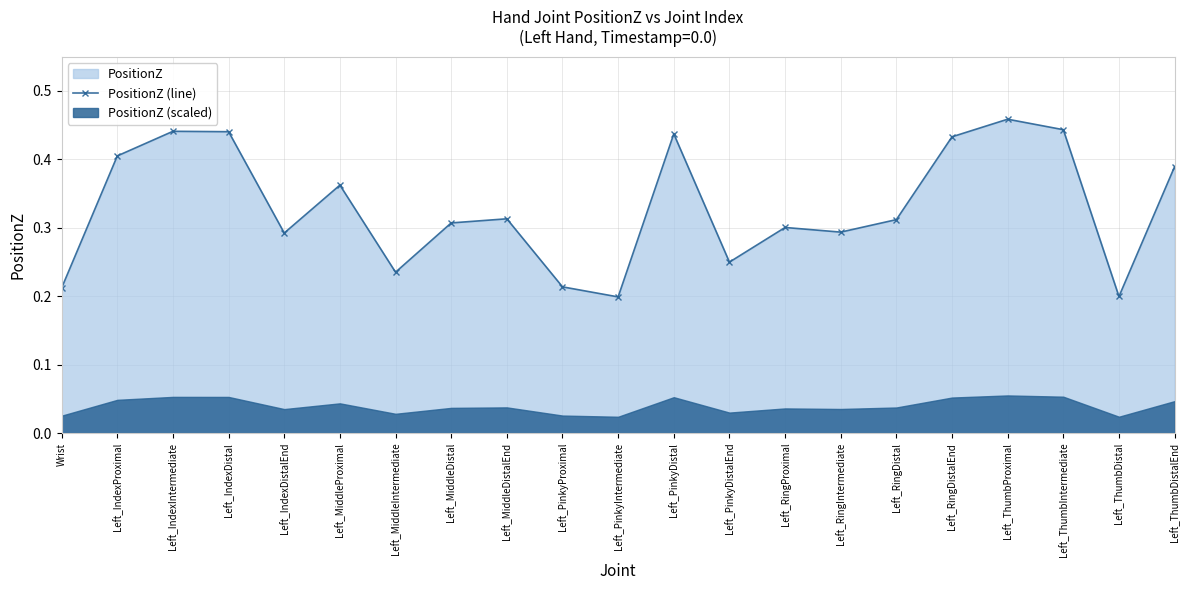

How many values are between 0 and 1?

21